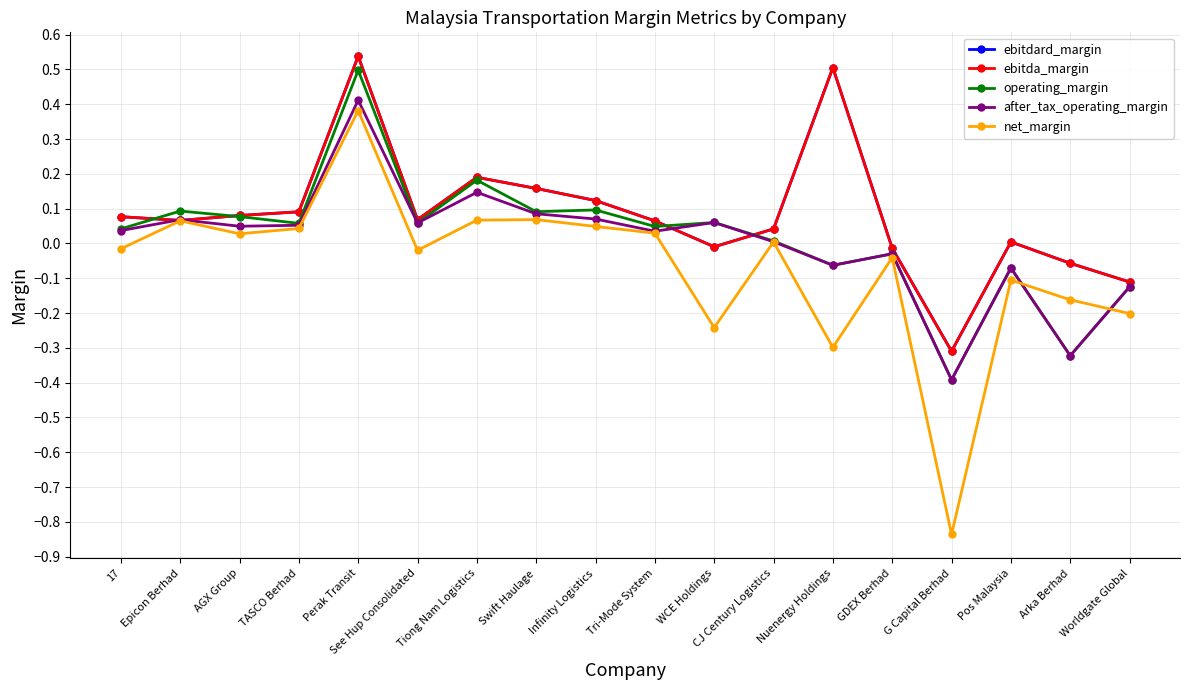

Which label corresponds to the smallest value in the chart?

G Capital Berhad